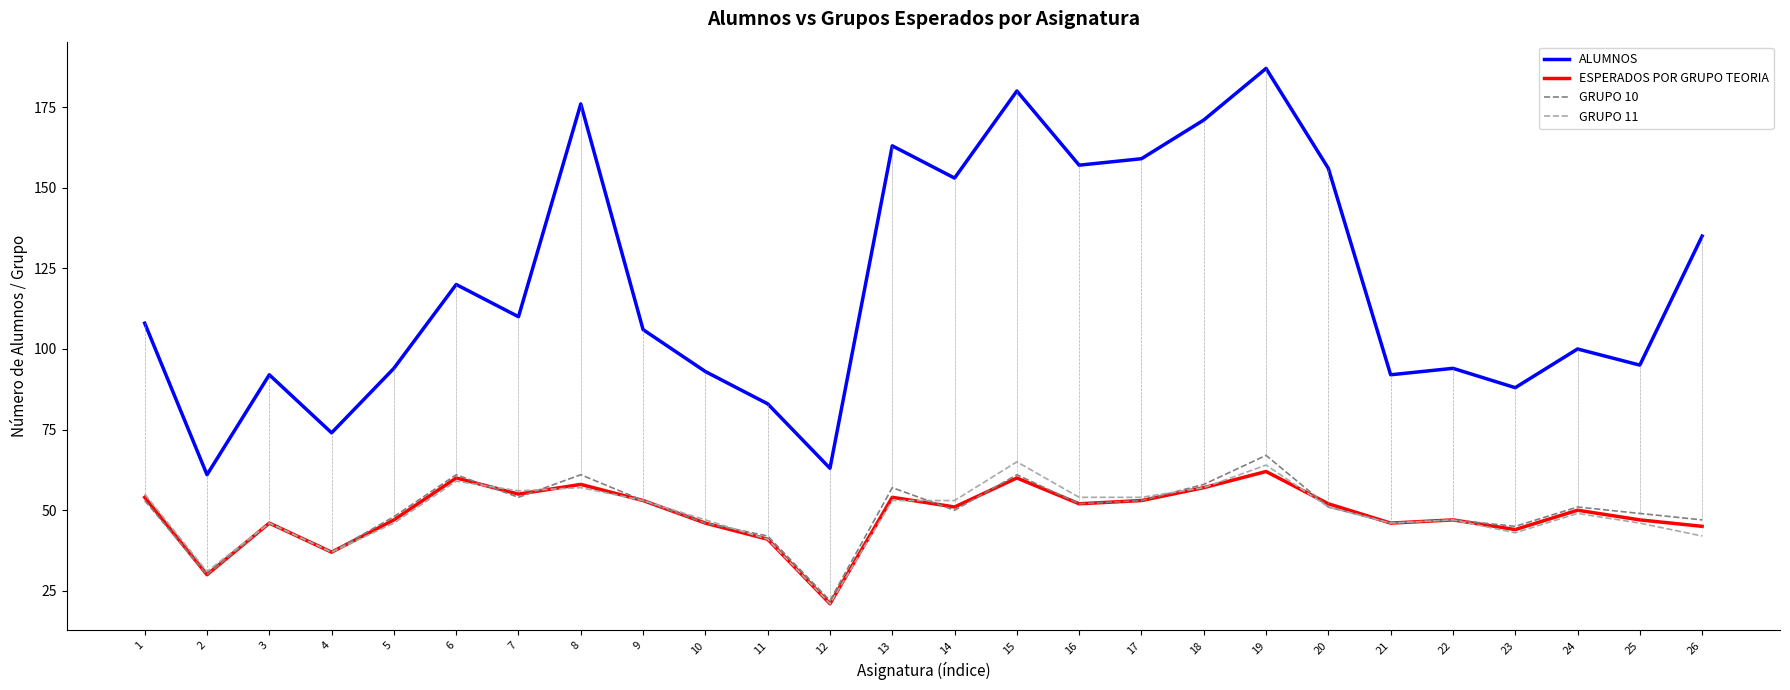

Where is ALUMNOS nearest to the value 124?

6